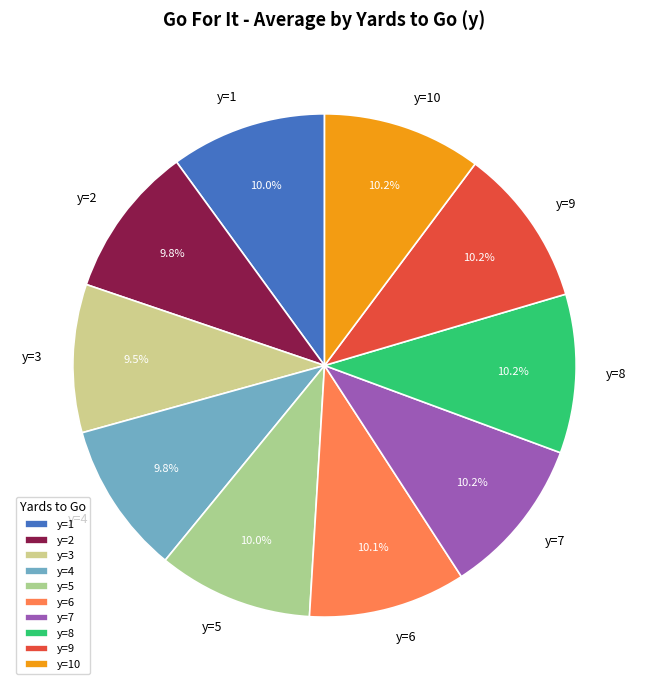

What percentage do y=7 and y=4 together represent?

20.0%